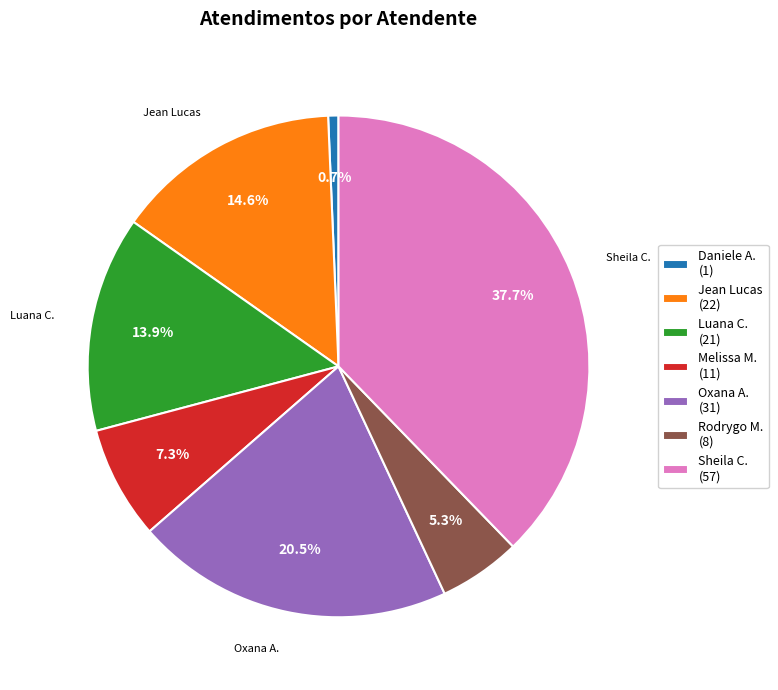

Is there a majority slice in this chart?

No